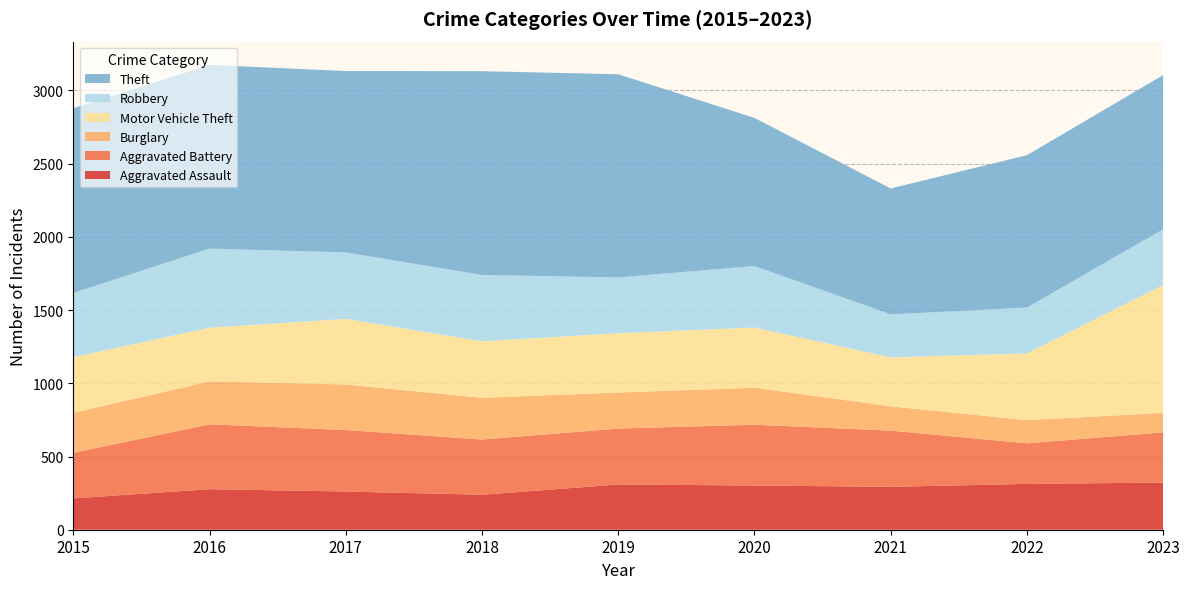

Reading right to left, transcribe all the data shown in this chart.

Aggravated Assault: 322	313	293	302	309	239	261	277	214
Aggravated Battery: 343	277	384	415	382	377	420	443	311
Burglary: 133	158	166	253	246	285	311	293	274
Motor Vehicle Theft: 873	456	334	411	405	386	448	367	379
Robbery: 381	313	294	420	381	453	454	540	439
Theft: 1053	1041	860	1012	1388	1392	1239	1255	1262